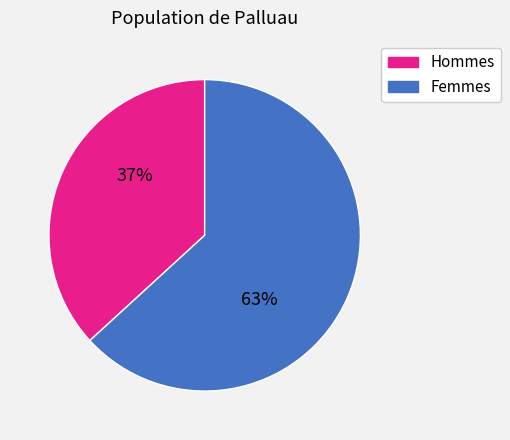

To the nearest percent, what is the difference between the largest and smallest slice percentages?

26%